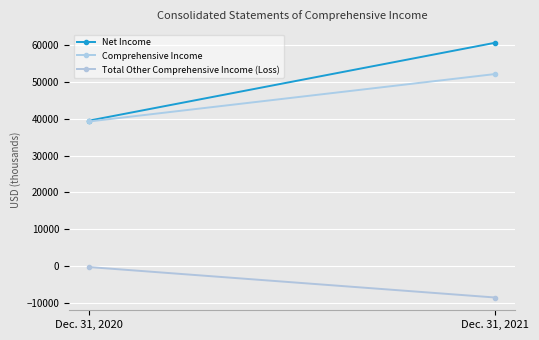

Reading left to right, extract all data points from this chart.

Net Income: 39466	60555
Comprehensive Income: 39232	52078
Total Other Comprehensive Income (Loss): -234	-8477